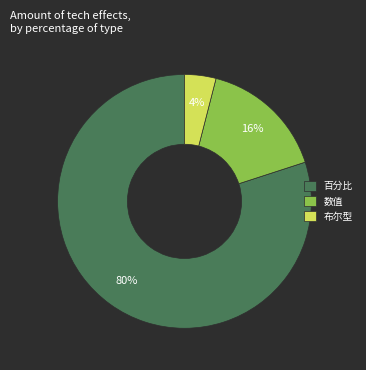

Which slice represents more than half of the pie?

百分比